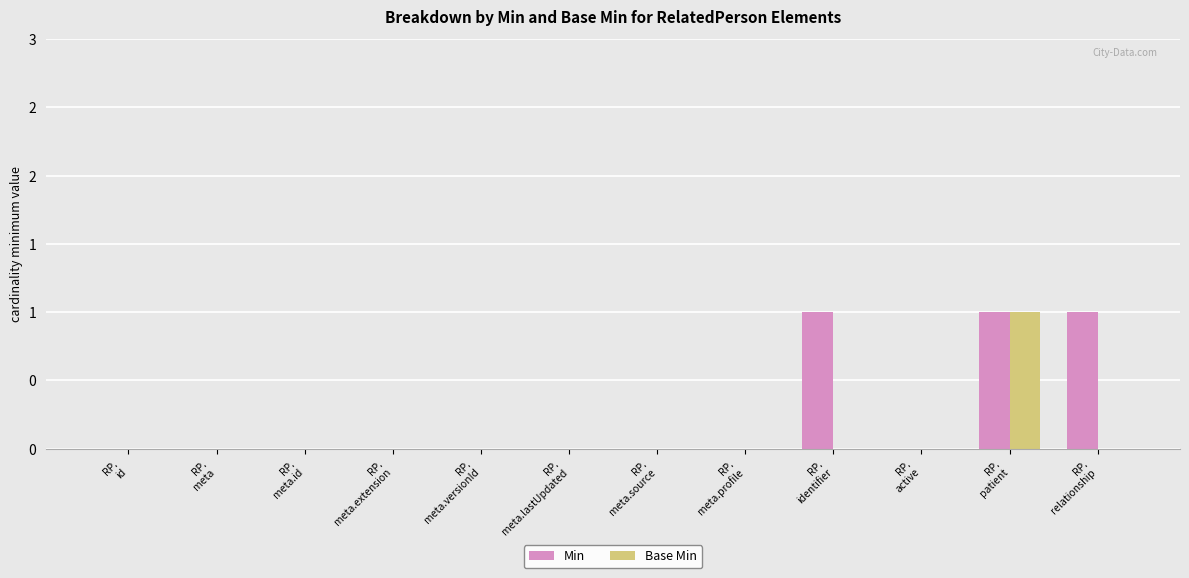

What is the greatest value displayed?

1